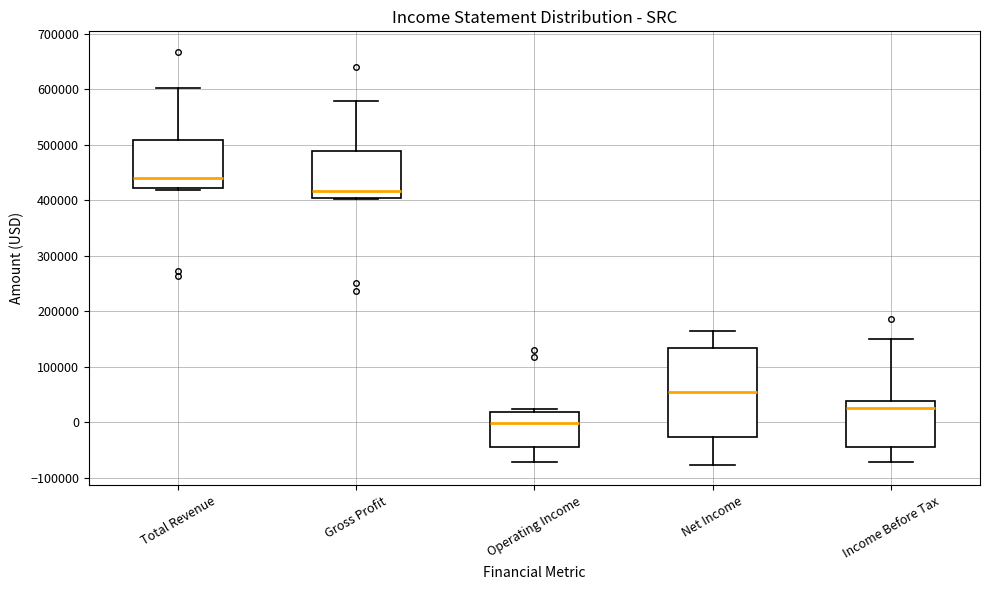

Where does the median line of the box for Gross Profit sit on the y-axis? The values are not printed on the chart, so give them approximately, as read against the axis.

420000